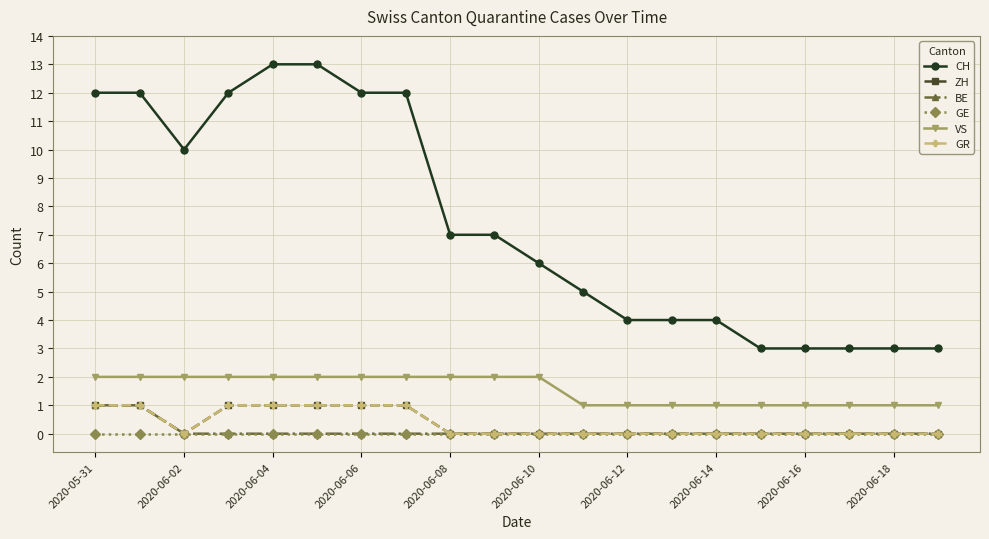

What is the label of the 16th point from the left?

15